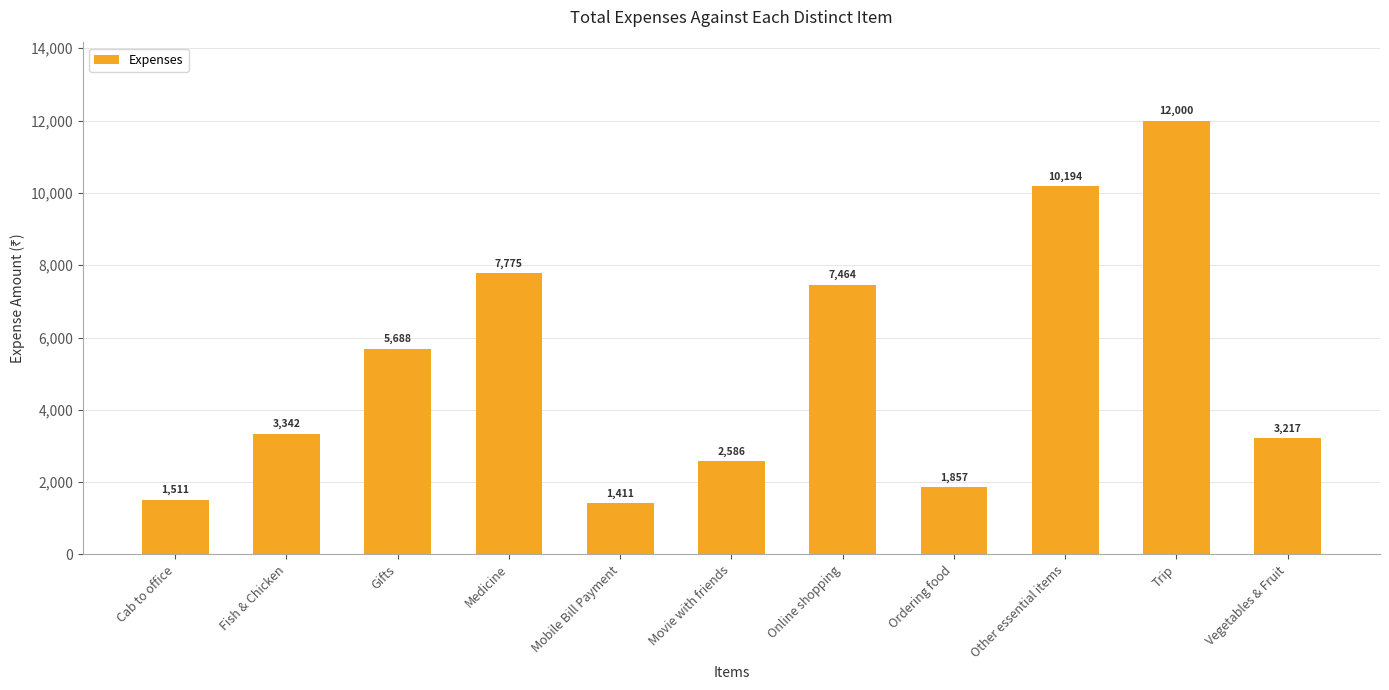

The chart shows a value of 3217.0 at Vegetables & Fruit. True or false?

True